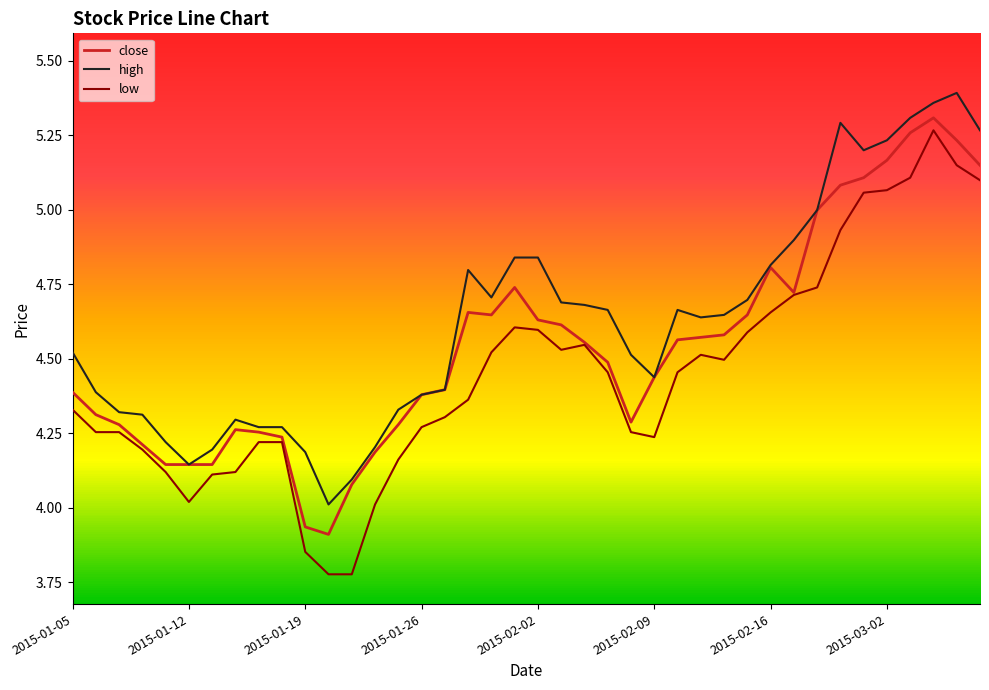

What is the value of the high point at the 28th from the left?

4.6